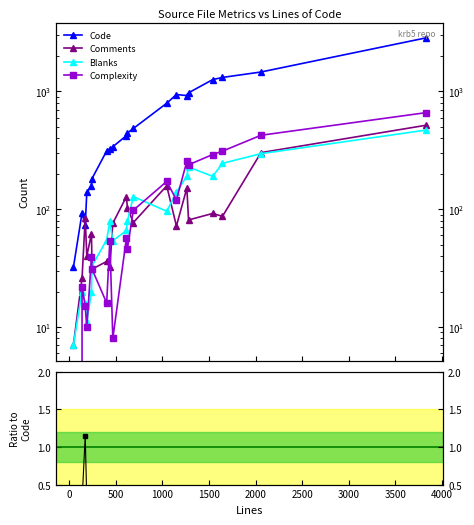

True or false: Comments and Blanks intersect in this chart.

True